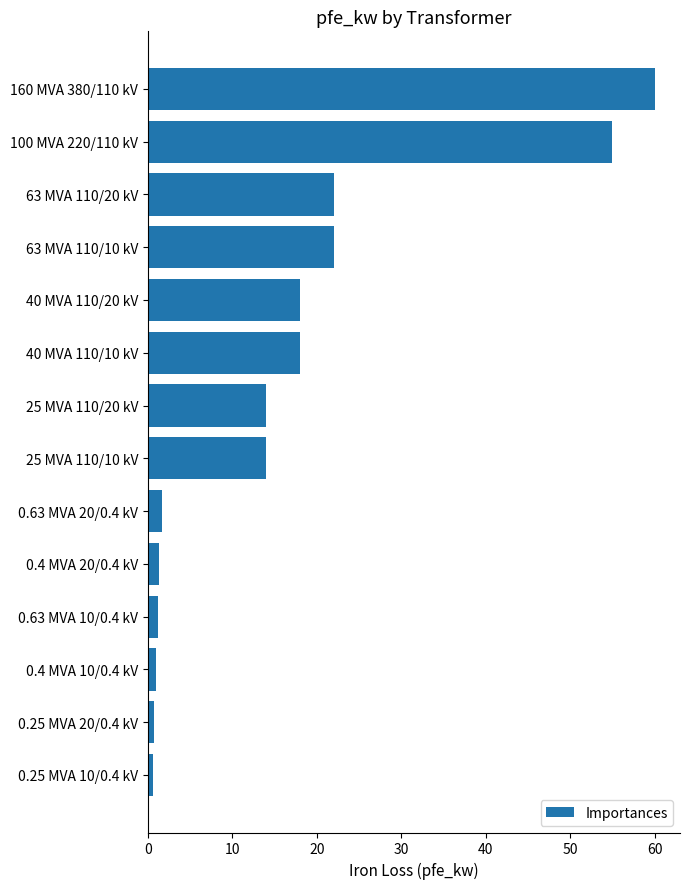

Between 63 MVA 110/20 kV and 25 MVA 110/10 kV, which is larger?

63 MVA 110/20 kV